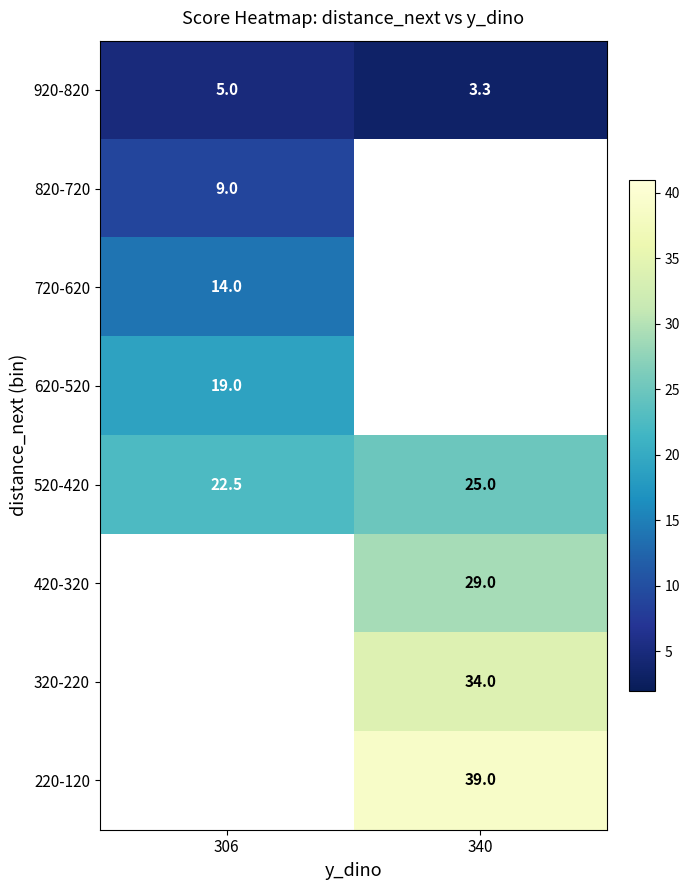

Where is 920-820 nearest to the value 4?

340